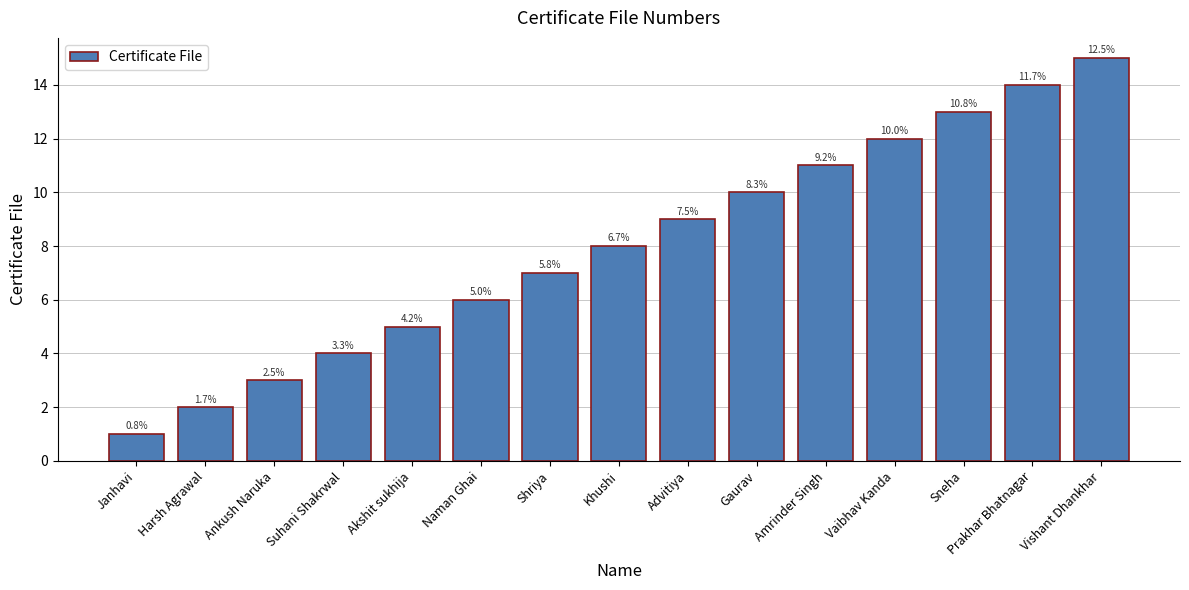

Read the value at Prakhar Bhatnagar, to the nearest 5.

15